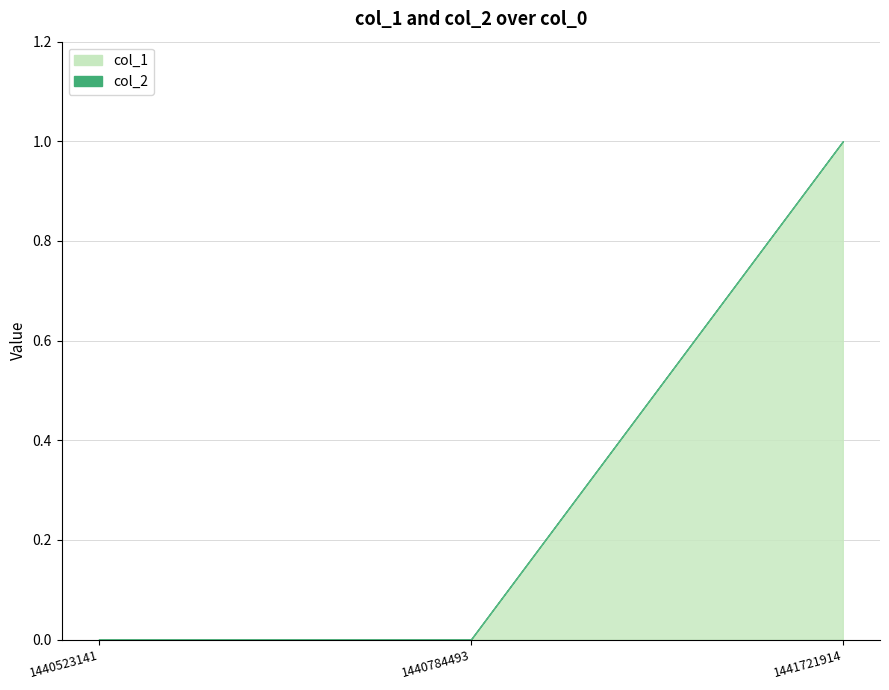

List the labels in order of value, smallest first.

1440523141, 1440784493, 1441721914